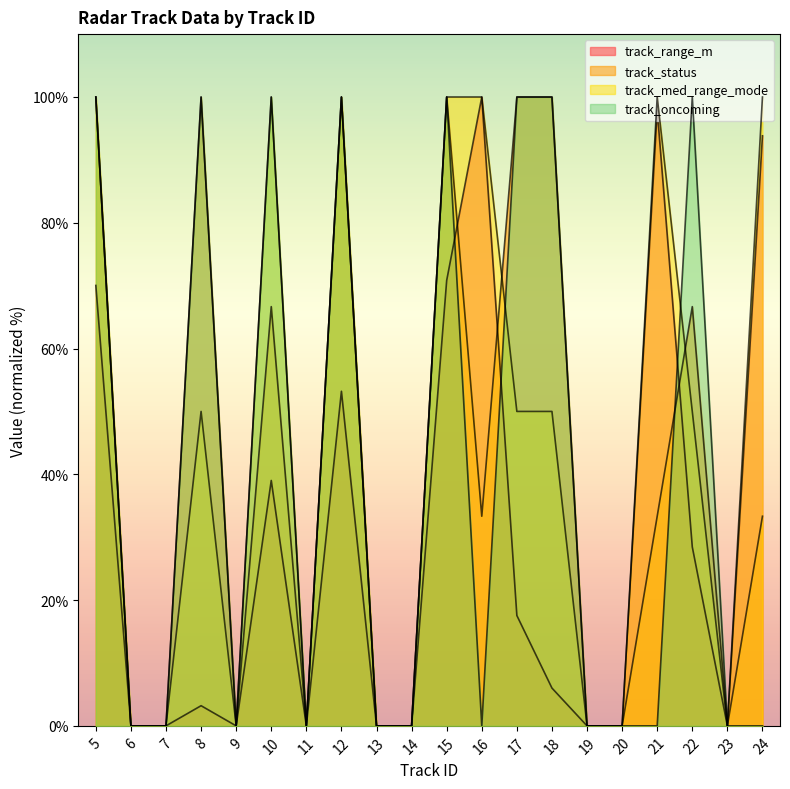

Count the number of categories in the chart.

20